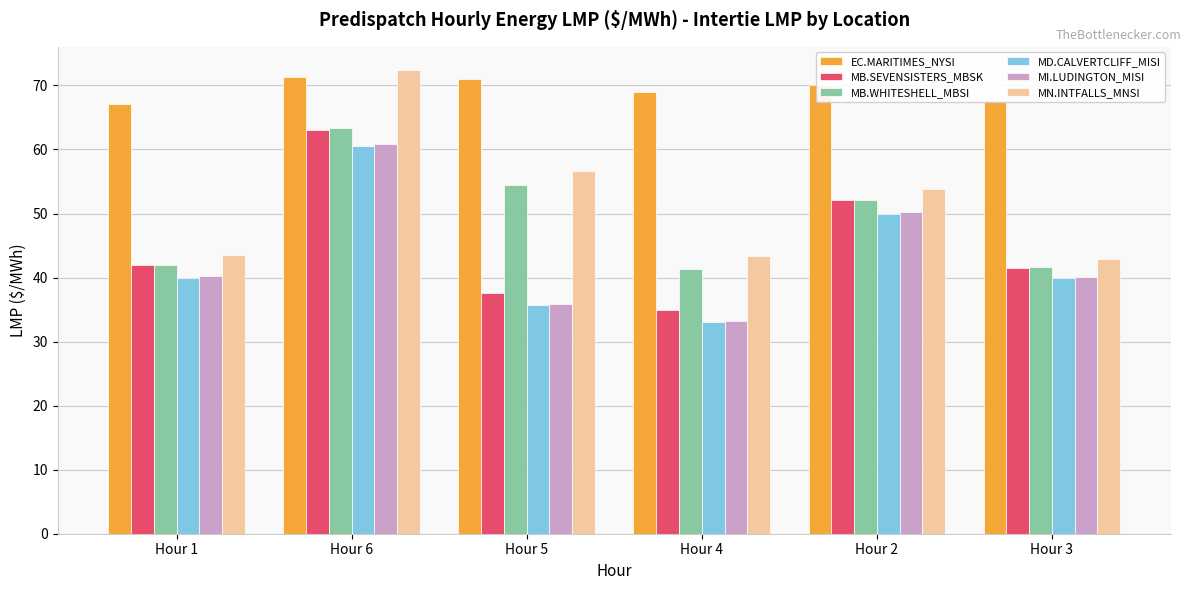

At which label is MD.CALVERTCLIFF_MISI closest to 46?

Hour 2